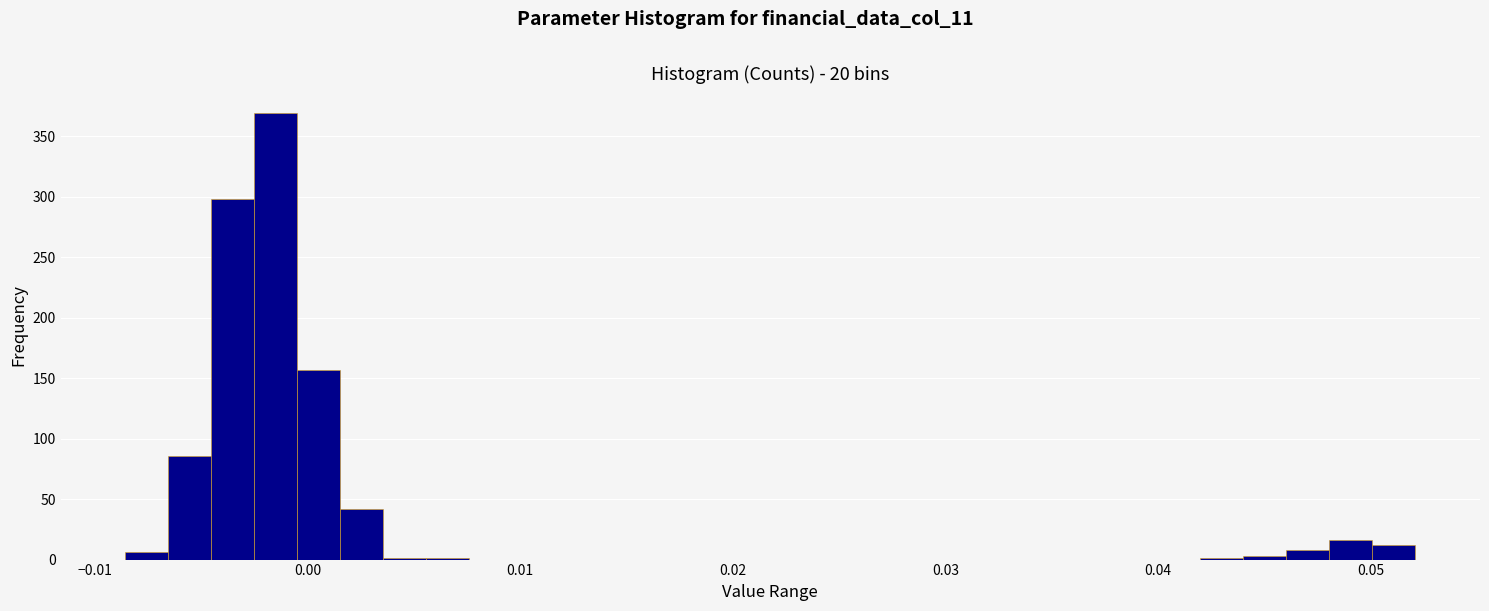

Read against the x-axis, roughly where is the centre of the tallest bar?

-0.002